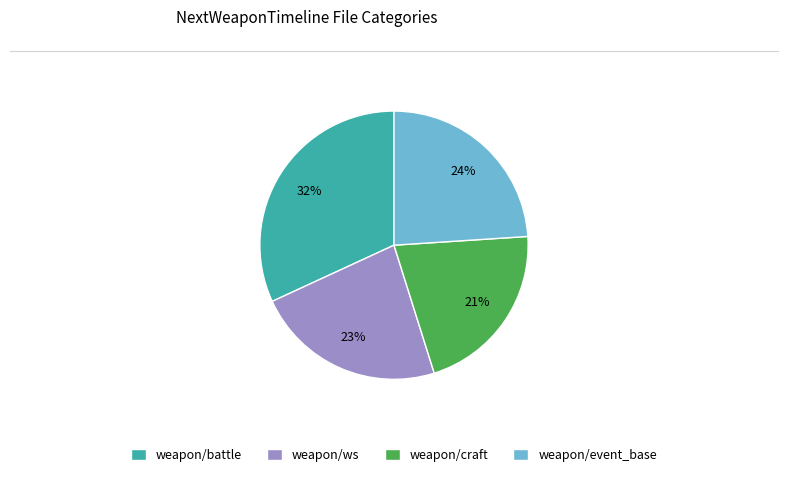

To the nearest percent, what is the difference between the largest and smallest slice percentages?

11%